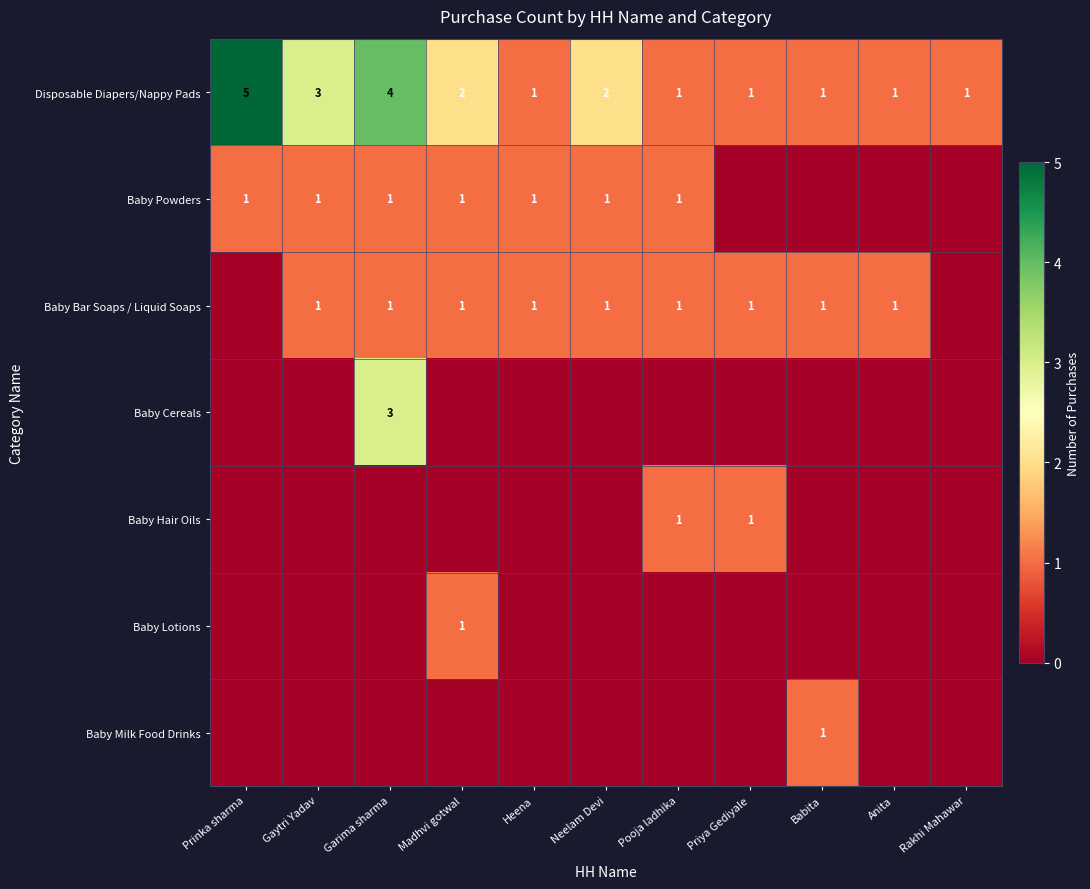

What is the difference between the maximum and minimum values in the Disposable Diapers/Nappy Pads series?

4